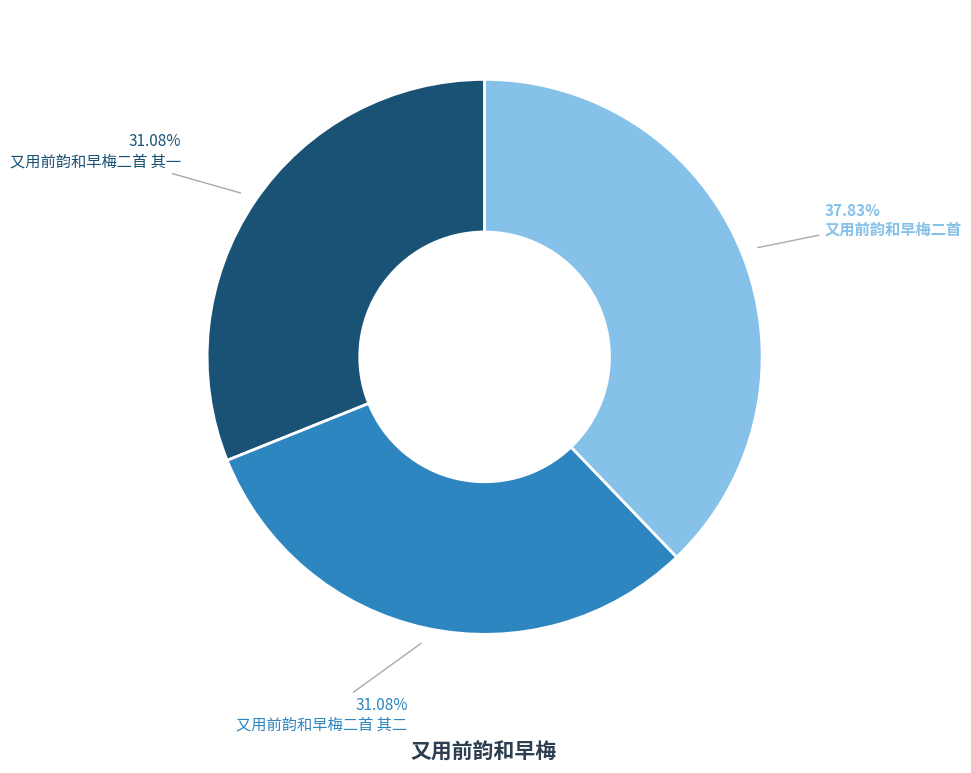

To the nearest percent, what is the average slice percentage?

33%